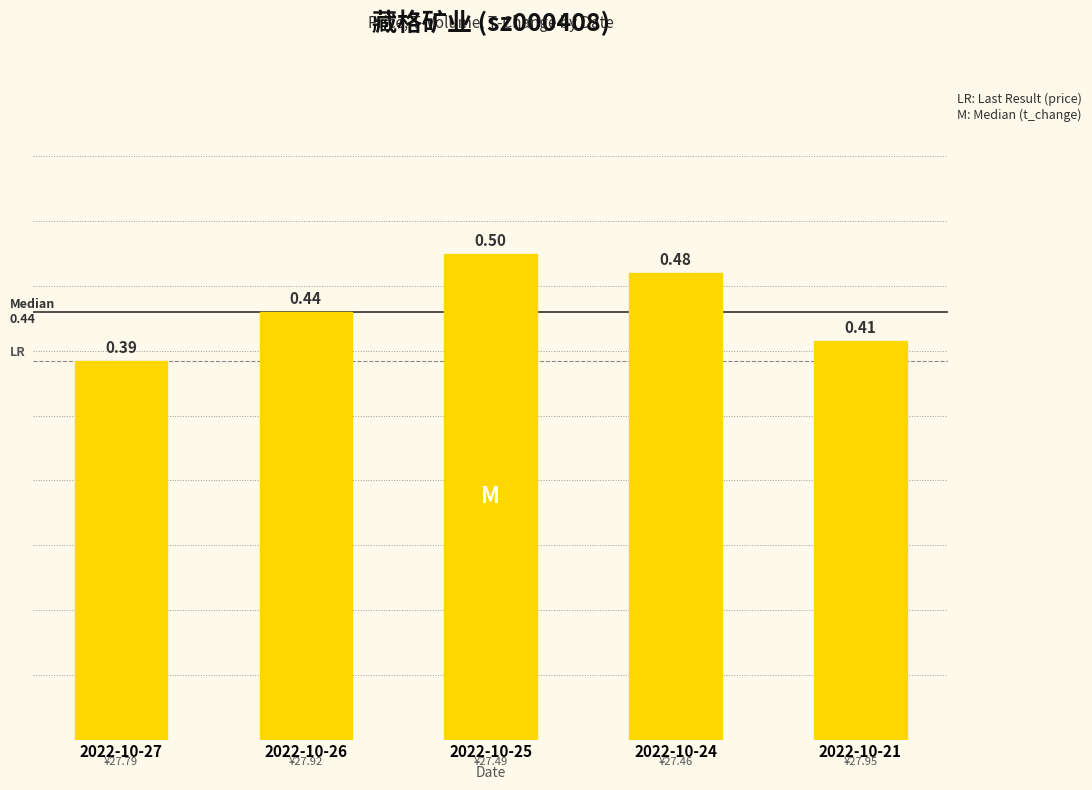

What is the sum of the values at 2022-10-21 and 2022-10-24?

0.9